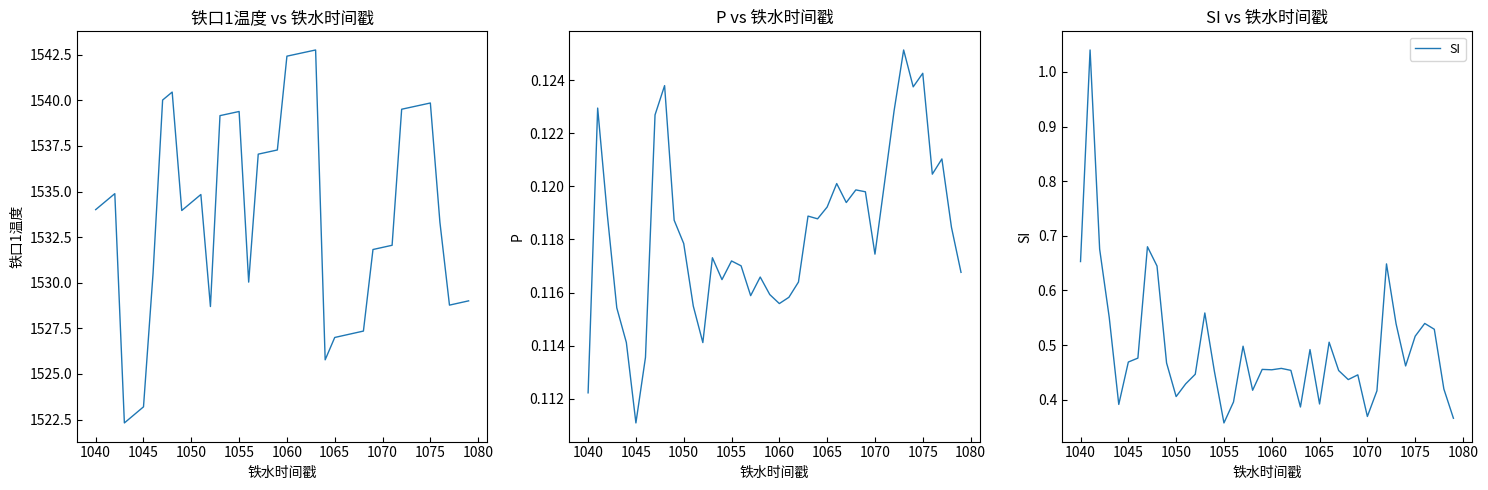

True or false: SI and 铁口1温度 intersect in this chart.

False